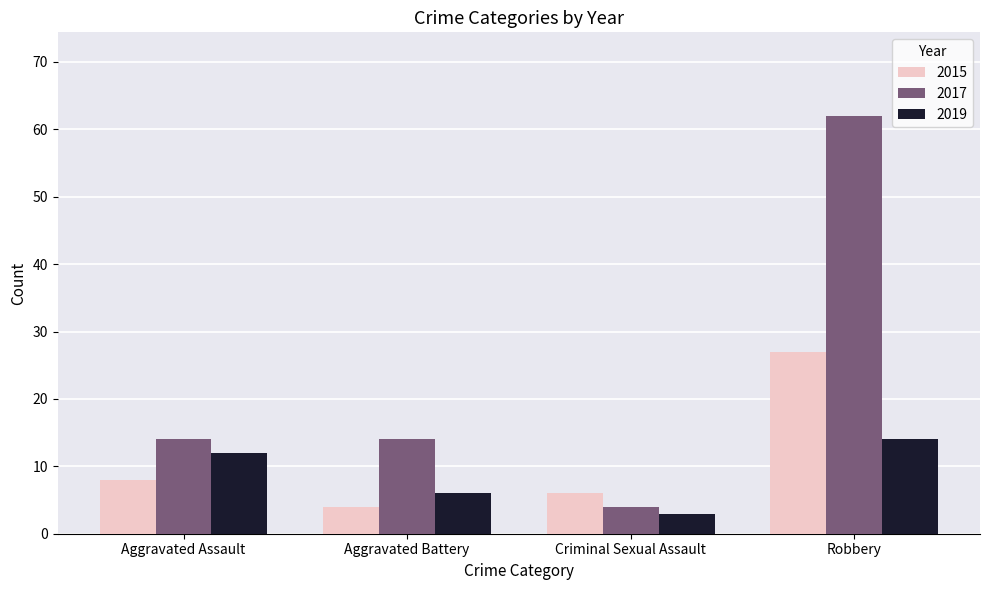

What is the approximate value of 2019 at Aggravated Assault?

12